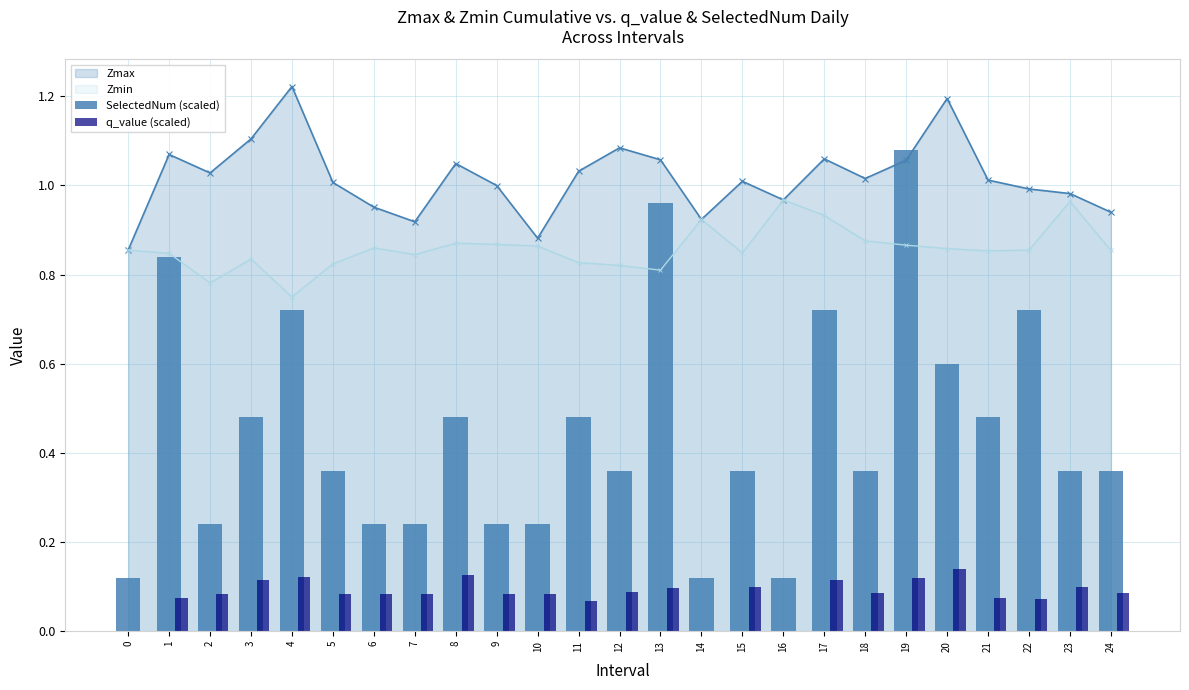

Does the chart contain stacked bars?

No